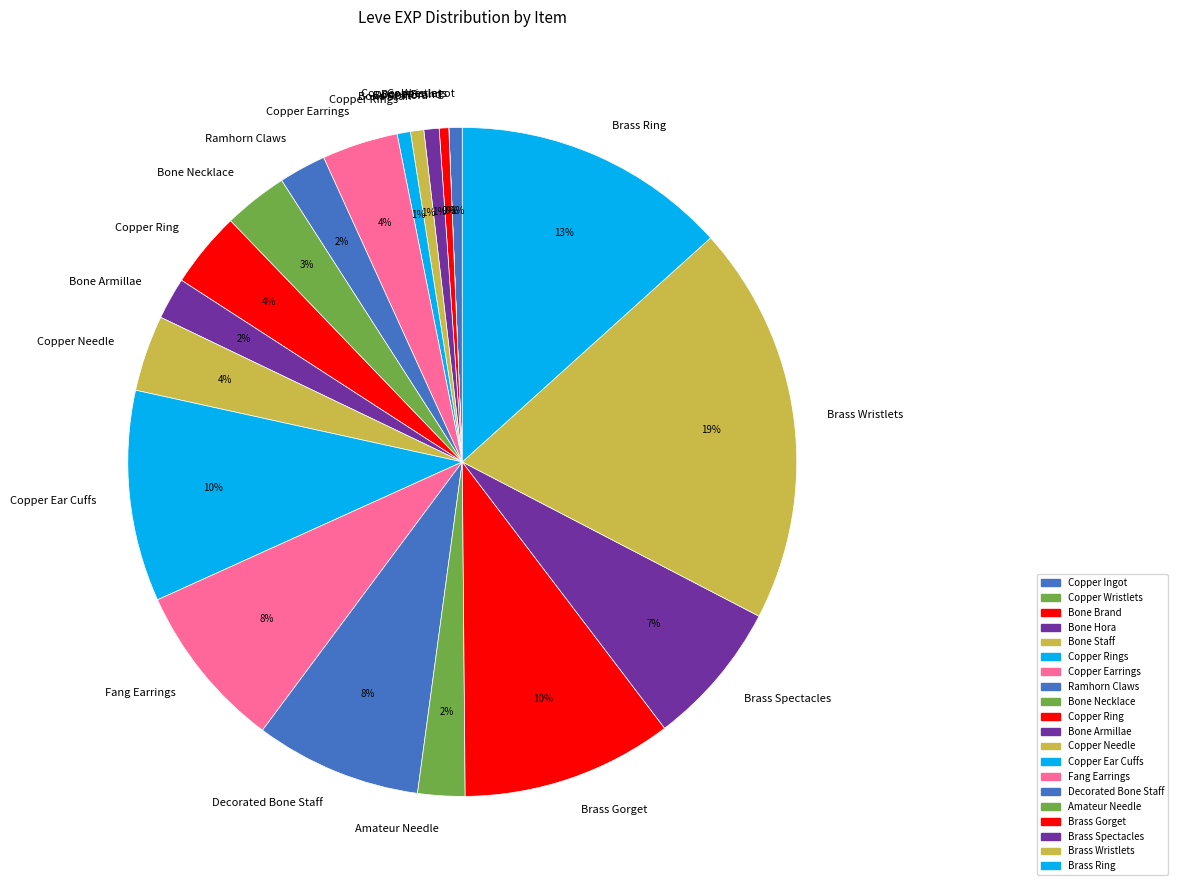

Does any single category account for the majority?

No